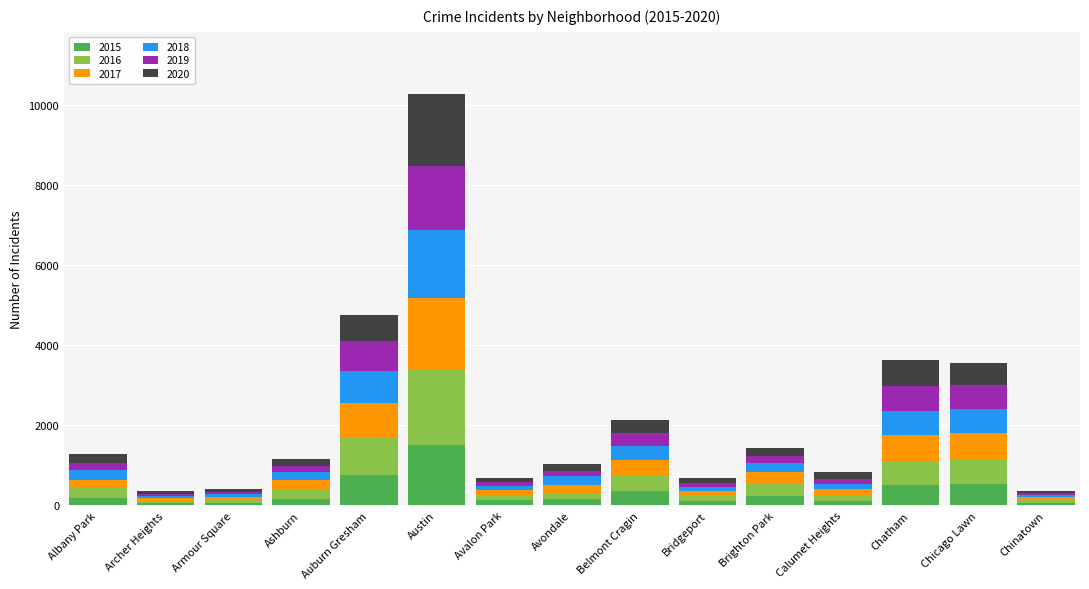

What are all the series names shown in the legend?

2015, 2016, 2017, 2018, 2019, 2020